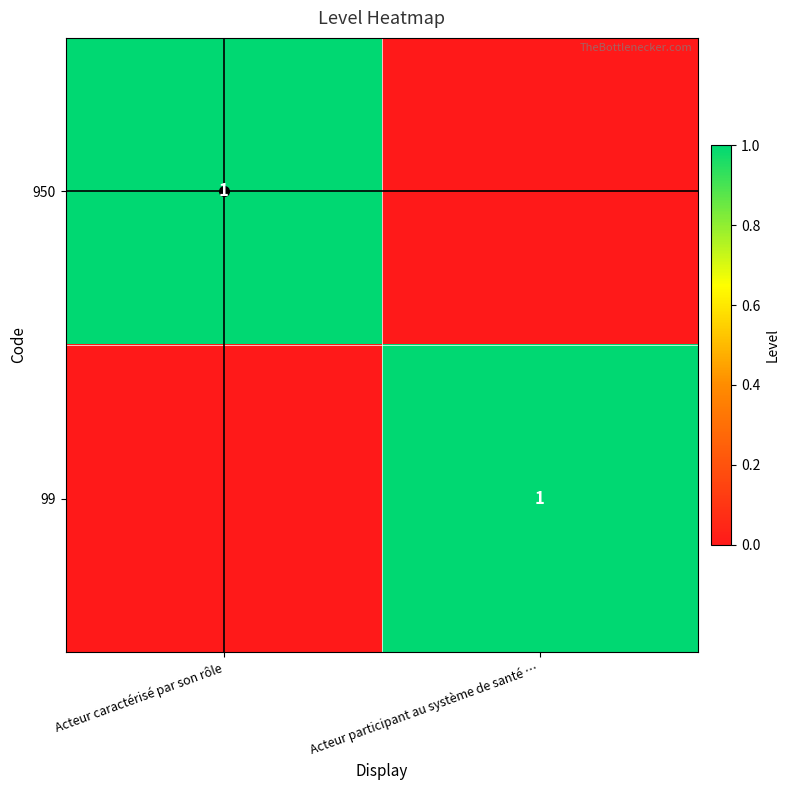

Between Acteur participant au système de santé … and Acteur caractérisé par son rôle, which is larger?

Acteur caractérisé par son rôle